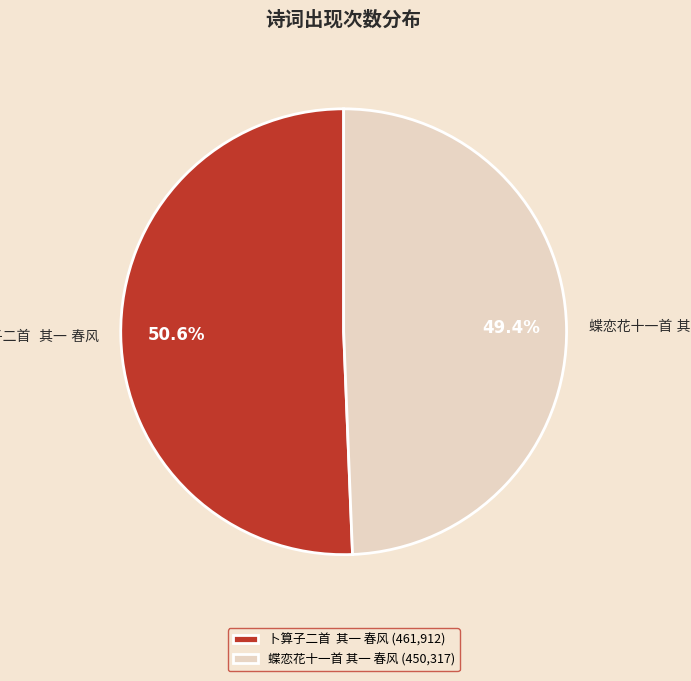

Is there a majority slice in this chart?

Yes